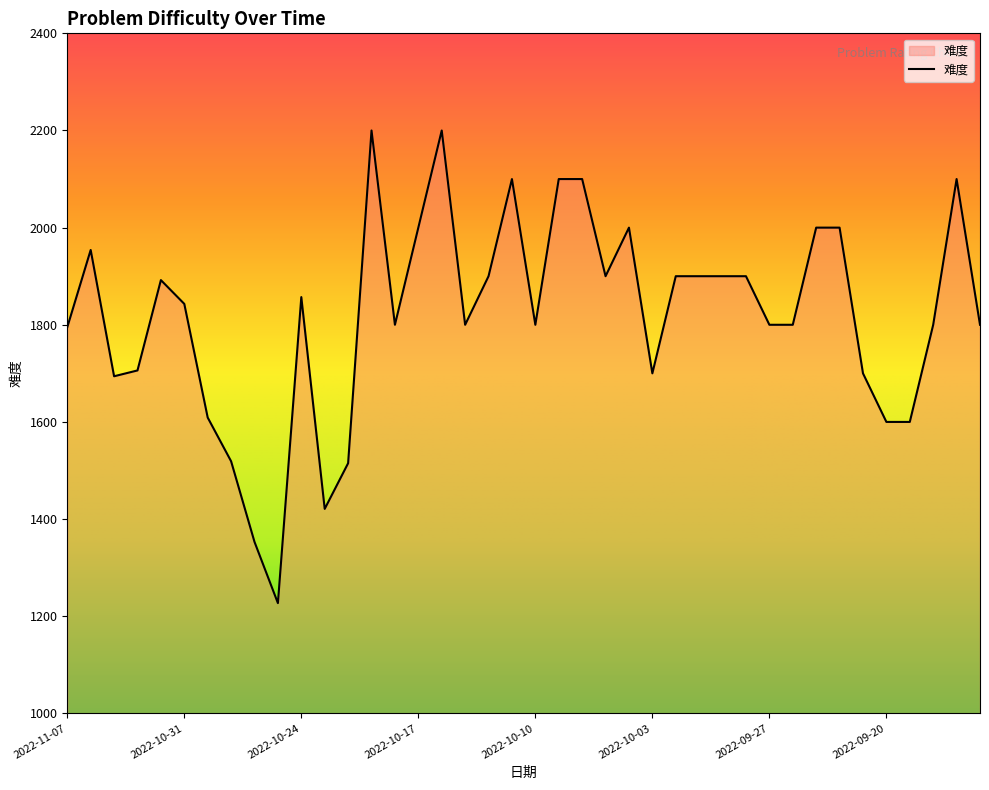

What is the difference between the maximum and minimum values?

973